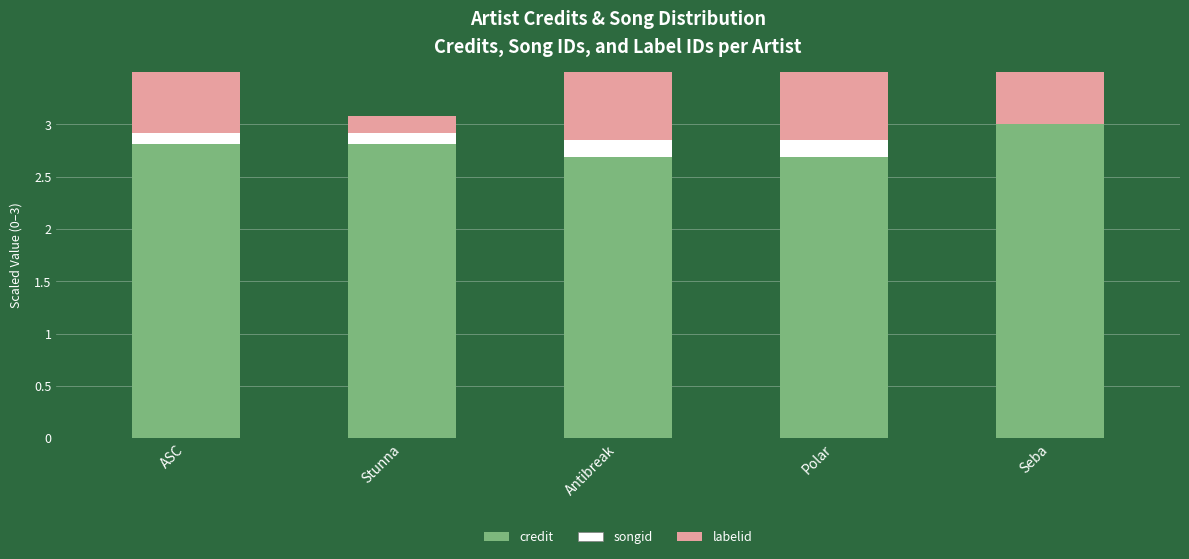

Count the number of data series in this chart.

3